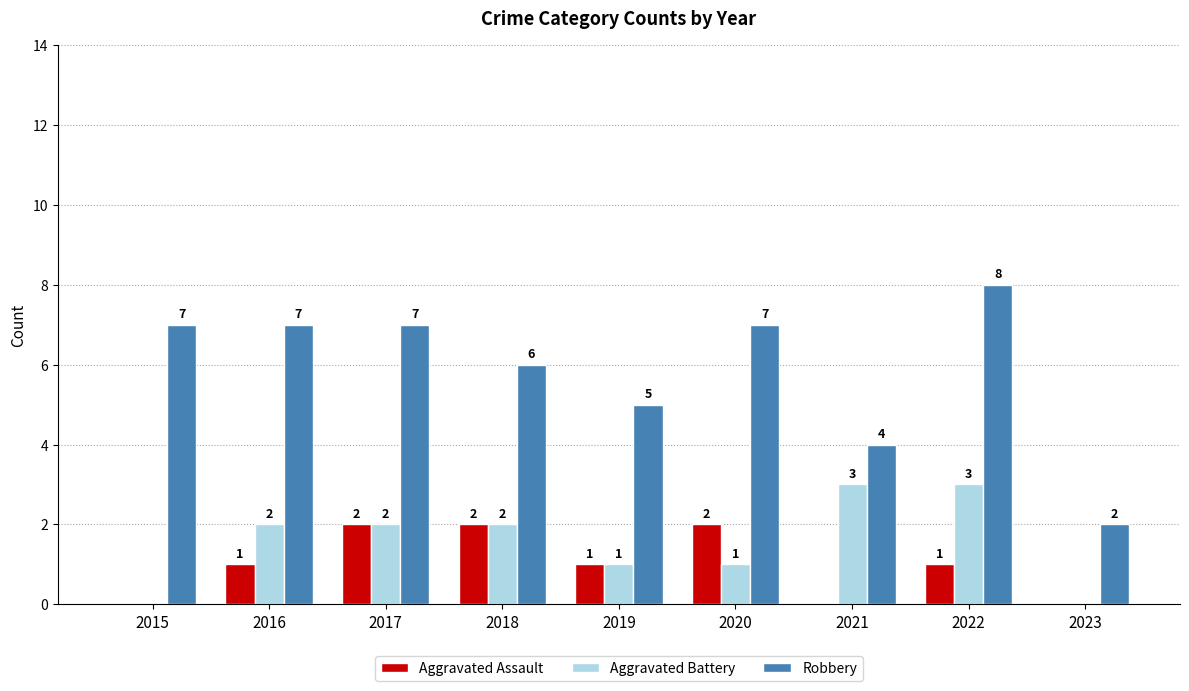

At which category is the sum across all series the highest?

2022